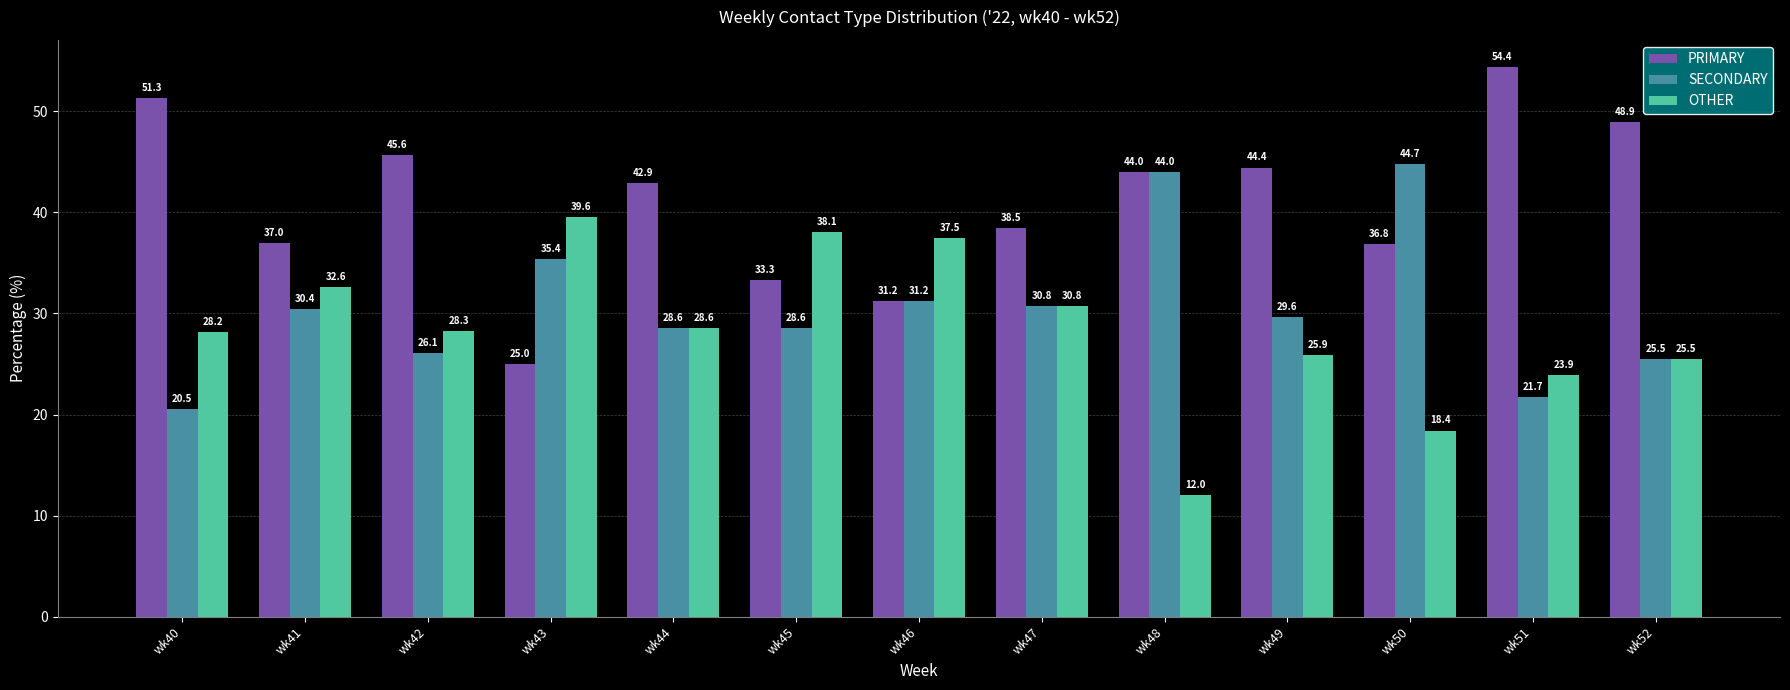

Where is PRIMARY nearest to the value 39?

wk47